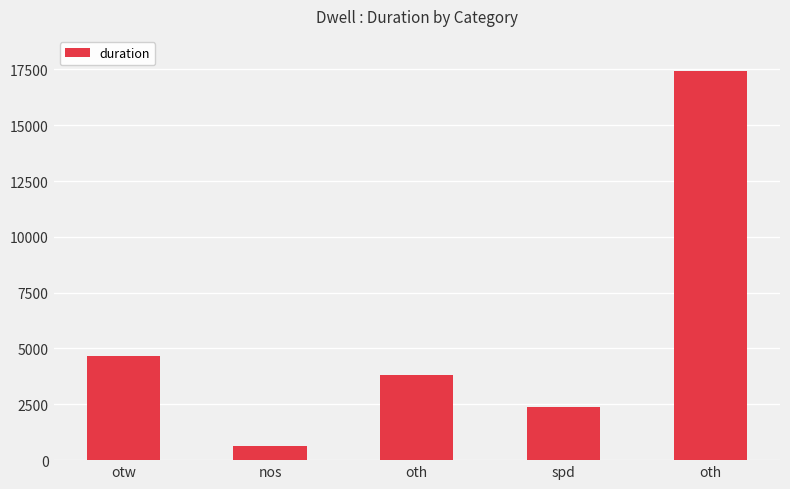

How many bars are there in total?

5